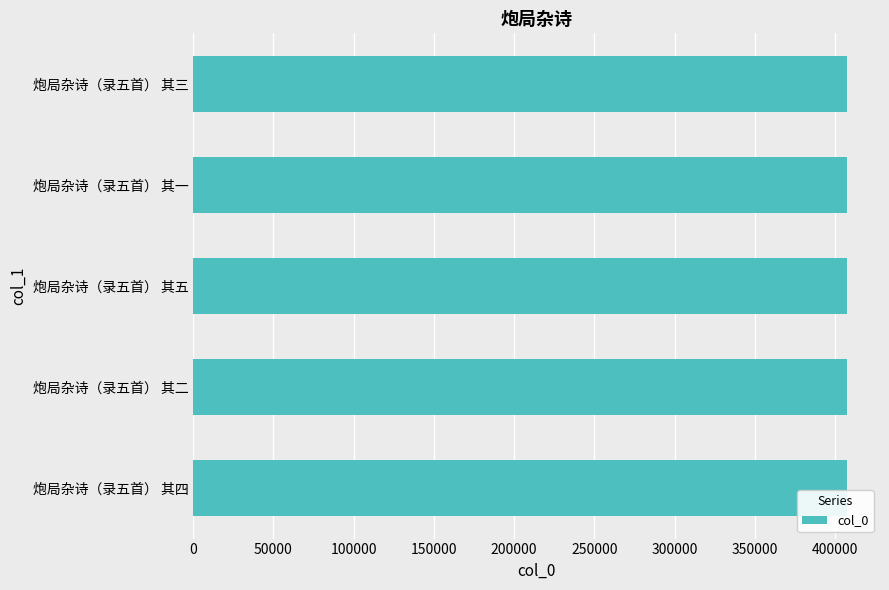

How many data points are less than 407686?

2